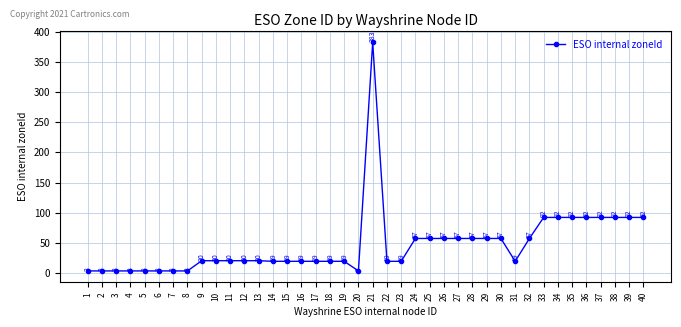

Between 12 and 28, which is larger?

28